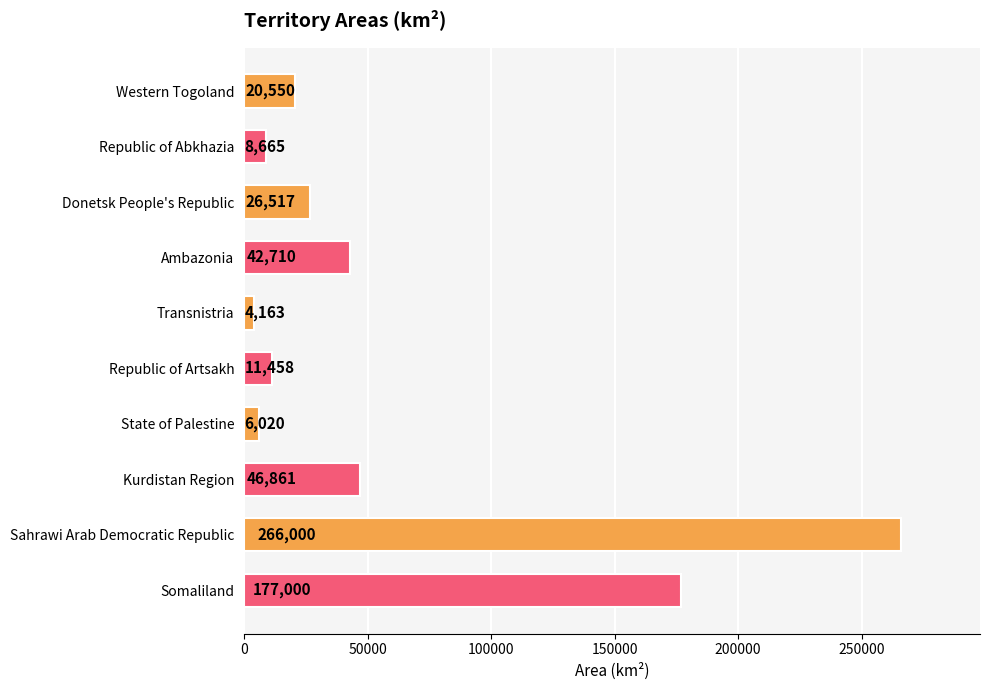

What is the value of the 3rd bar from the top?

26517.0